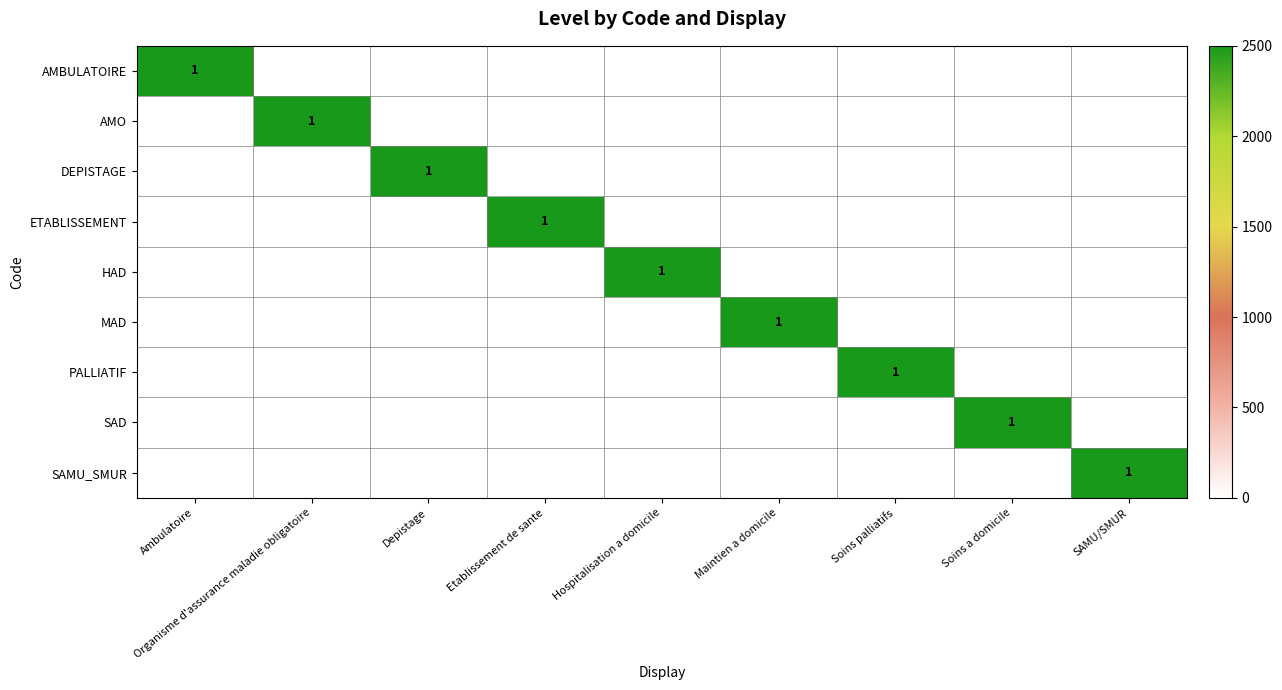

Which series changed the most between Organisme d'assurance maladie obligatoire and Hospitalisation a domicile?

AMO